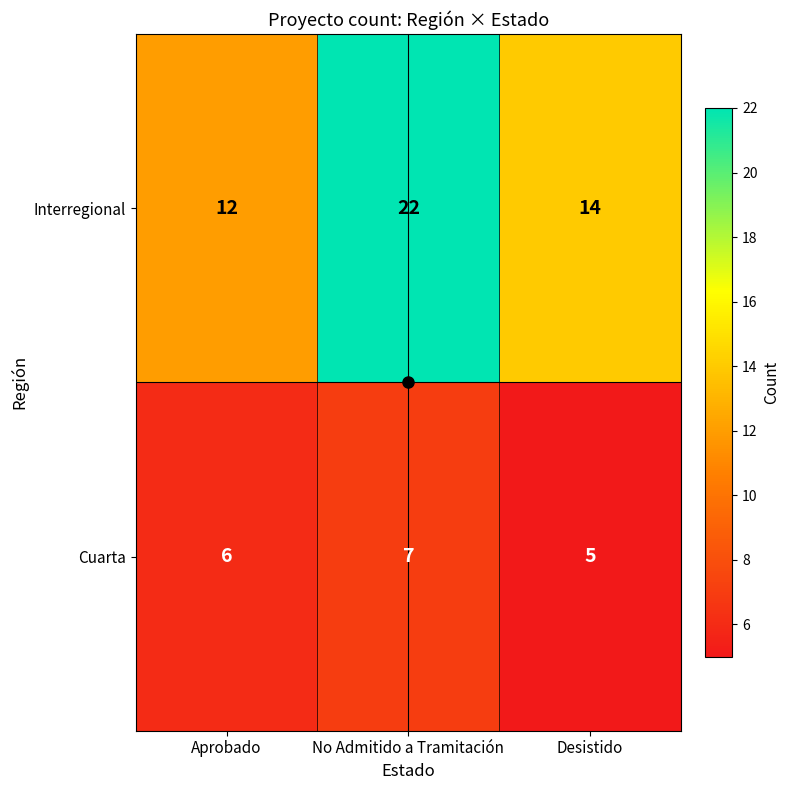

Rank the series at Aprobado from lowest to highest value.

Cuarta, Interregional